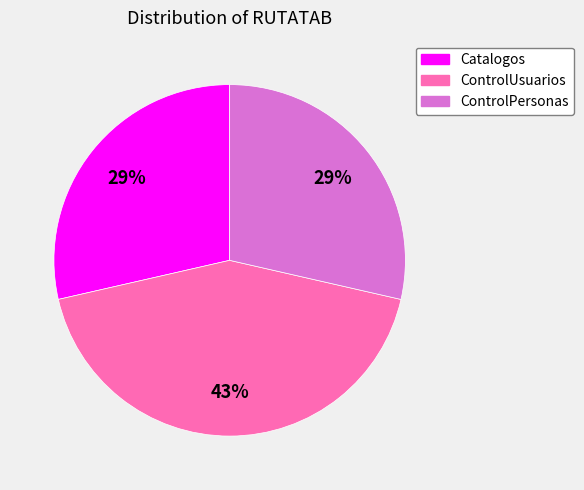

Which slice is the largest?

ControlUsuarios